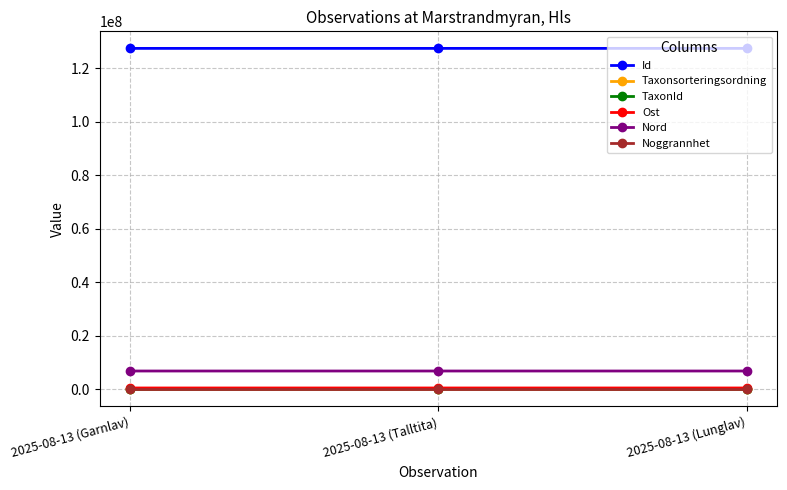

What is the label of the 1st point from the right?

2025-08-13 (Lunglav)